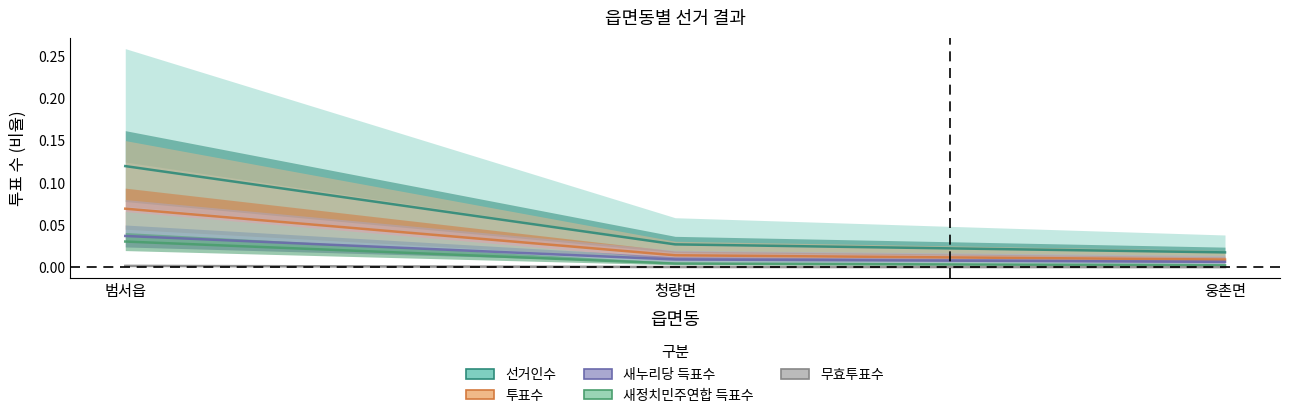

Does the chart display data point markers on the line(s)?

No